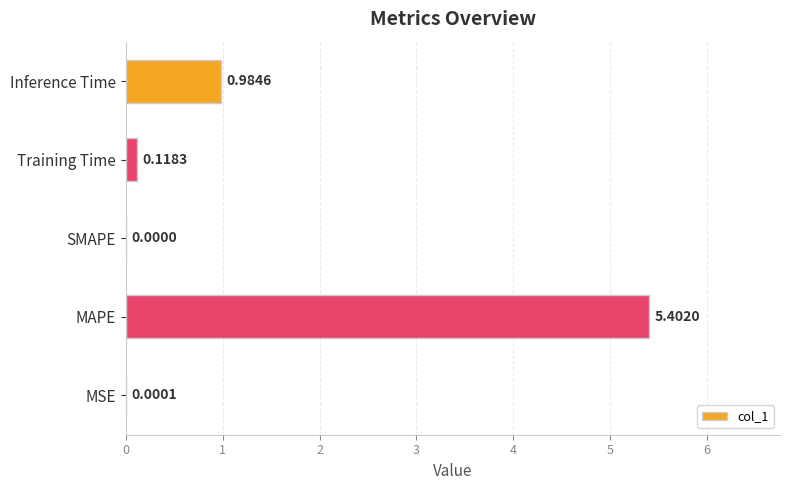

Which label corresponds to the largest value in the chart?

MAPE